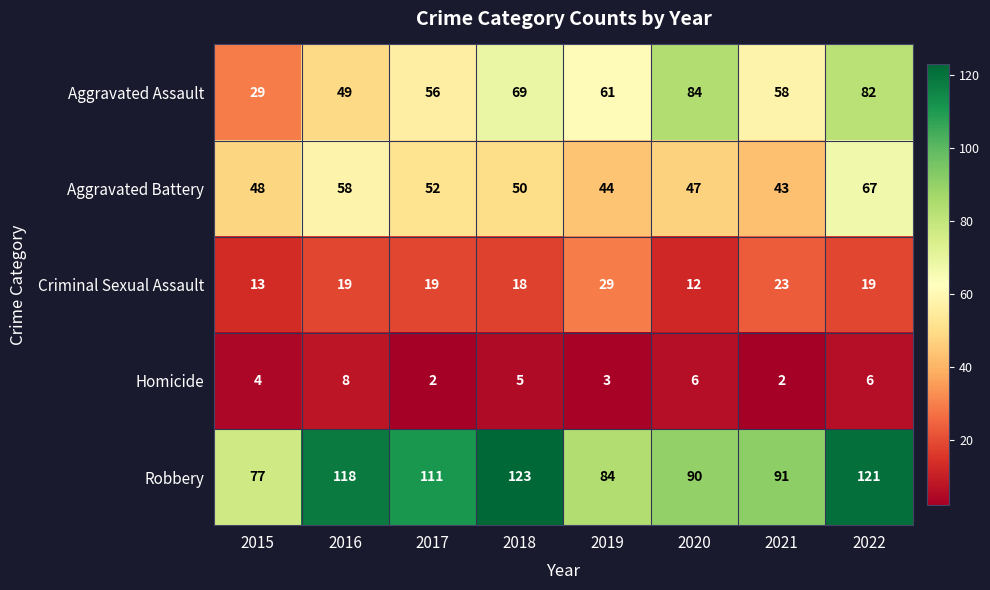

What is the total value across all series at 2022?

295